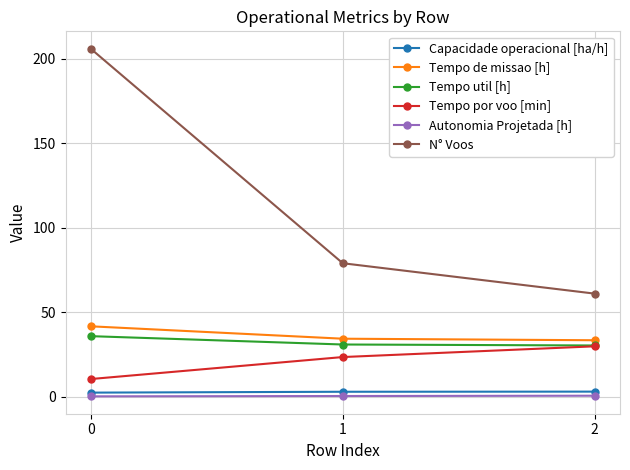

How many lines are shown in the chart?

6